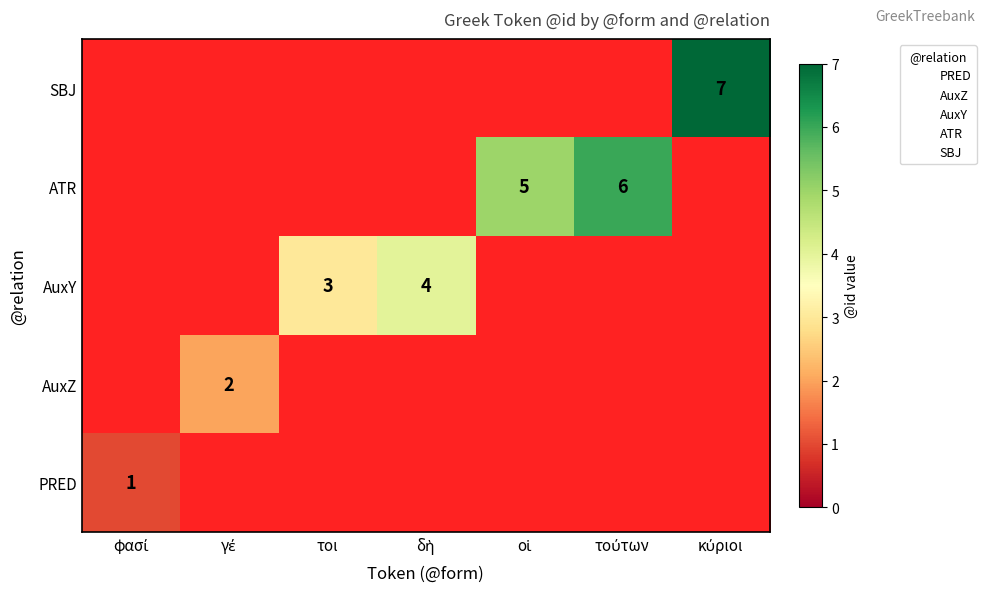

Where is AuxY nearest to the value 2?

τοι